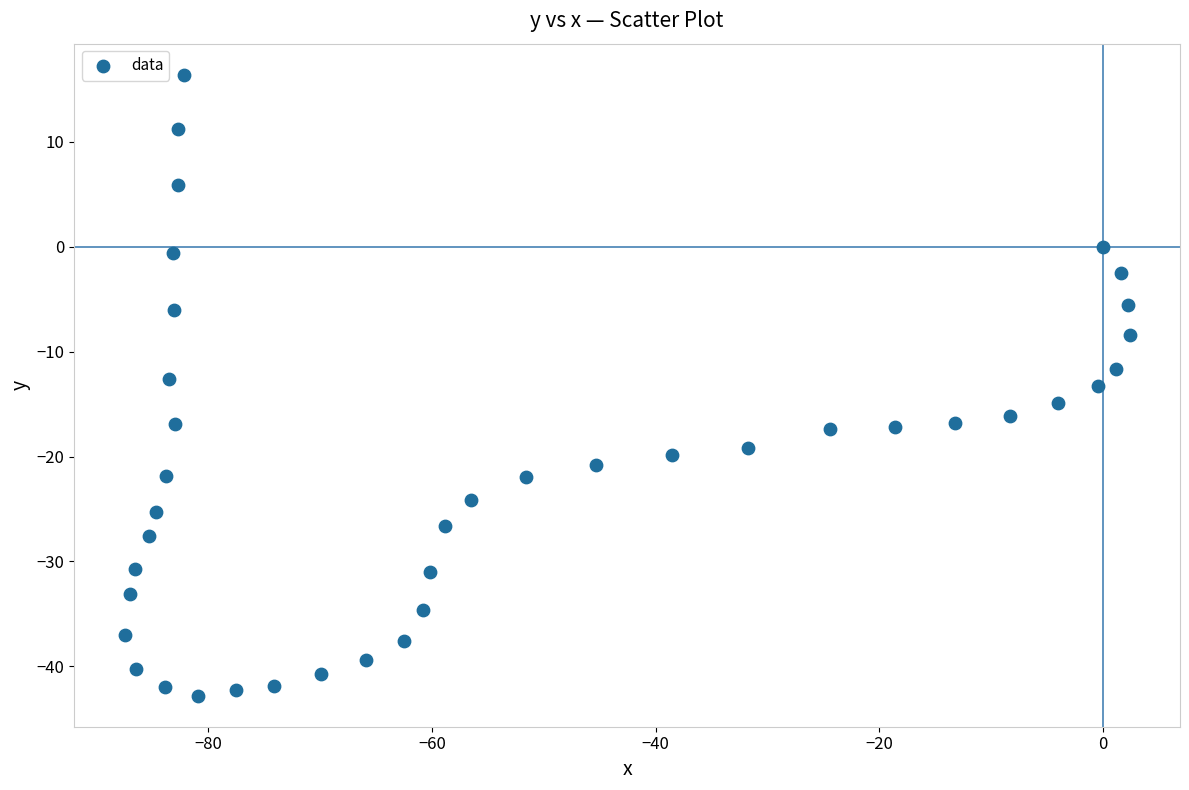

What is the range of Y values (max minus min)?

59.2